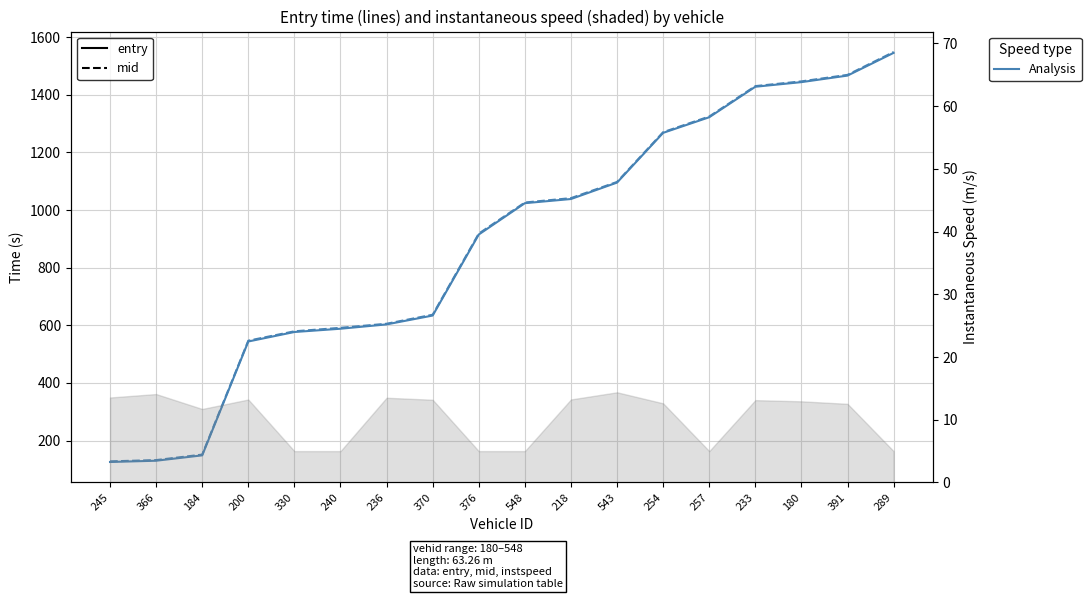

Reading left to right, what are all the values shown in this chart?

entry: 125.5	129.9	148.6	543.7	576.6	588.0	603.0	633.8	915.0	1023.7	1038.2	1095.3	1267.8	1322.0	1427.8	1443.9	1466.6	1545.4
mid: 127.6	132.1	151.1	546.4	579.0	591.1	605.3	636.6	918.0	1026.0	1041.2	1097.4	1270.1	1324.4	1430.0	1446.4	1469.0	1548.2